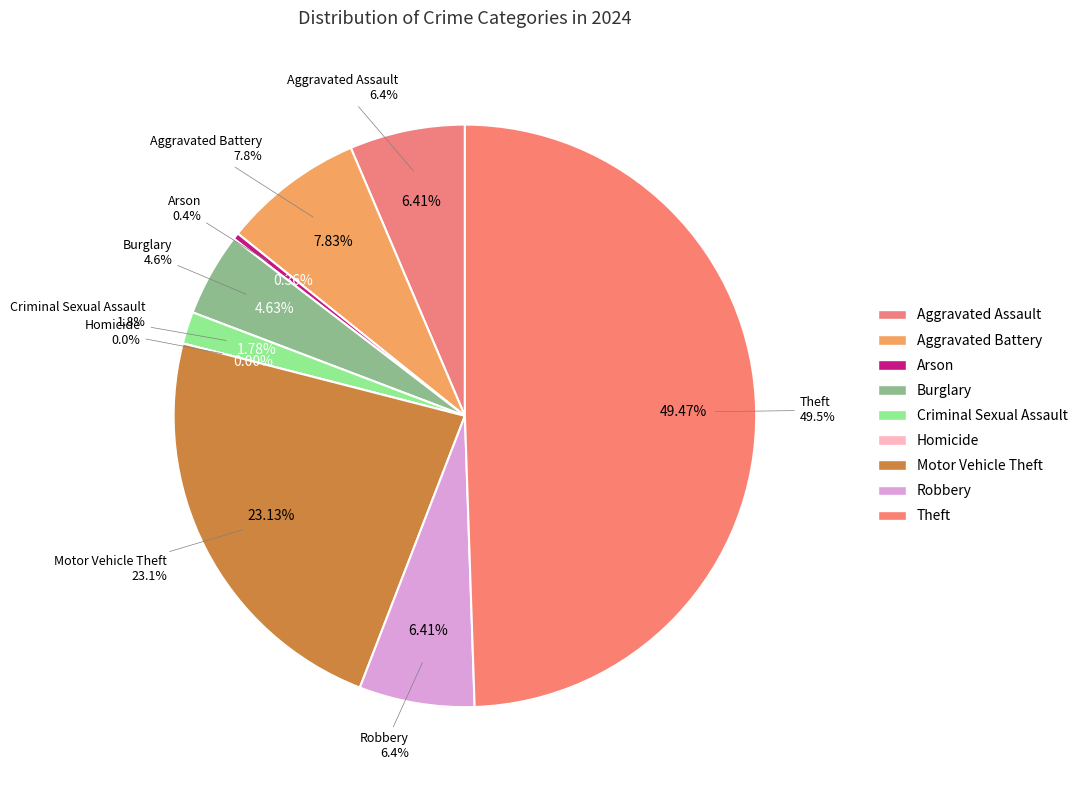

To the nearest percent, what portion does Theft represent?

49%